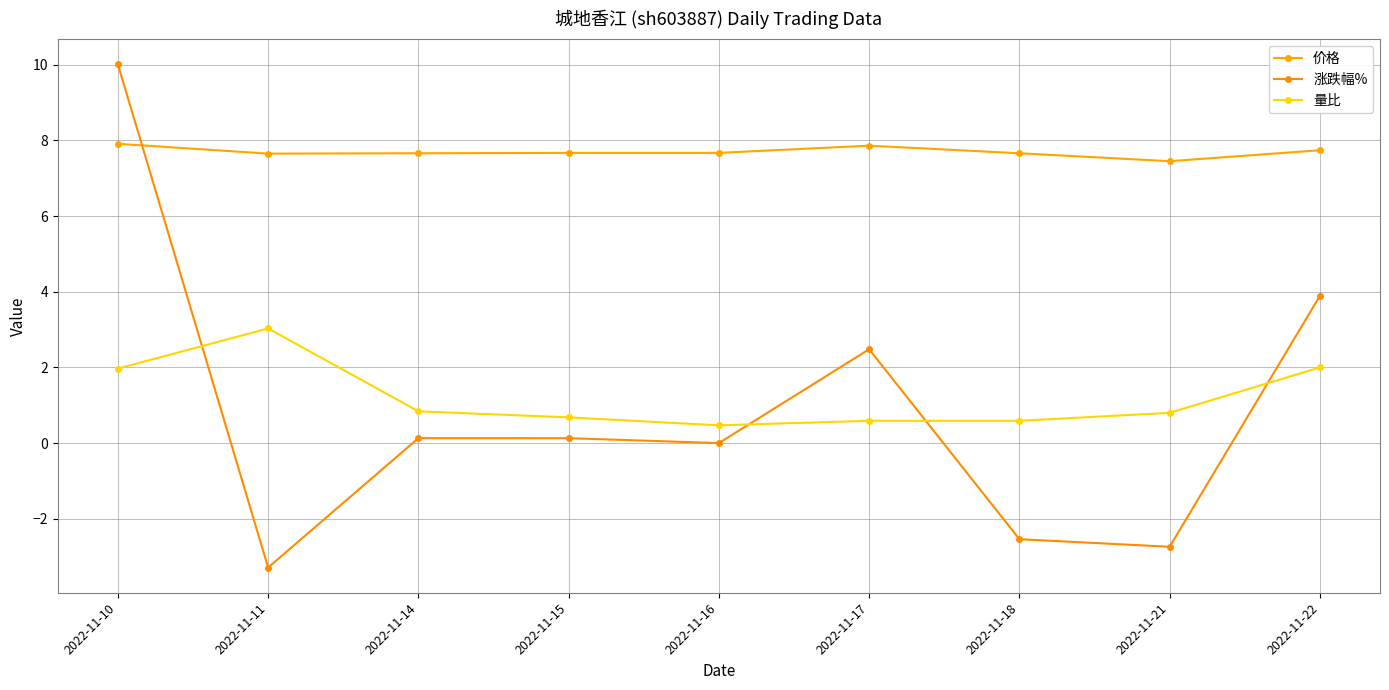

True or false: 涨跌幅% has a value of 13.8 at 2022-11-10.

False